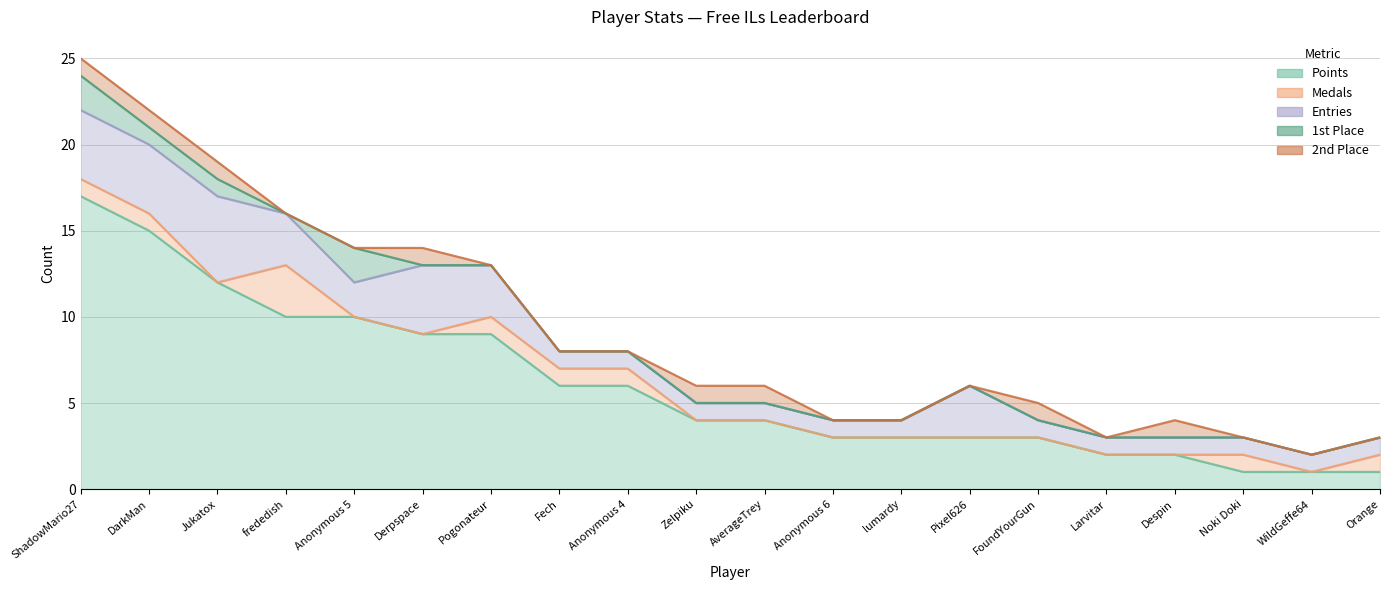

Between Anonymous 6 and FoundYourGun, which series saw the biggest shift?

2nd